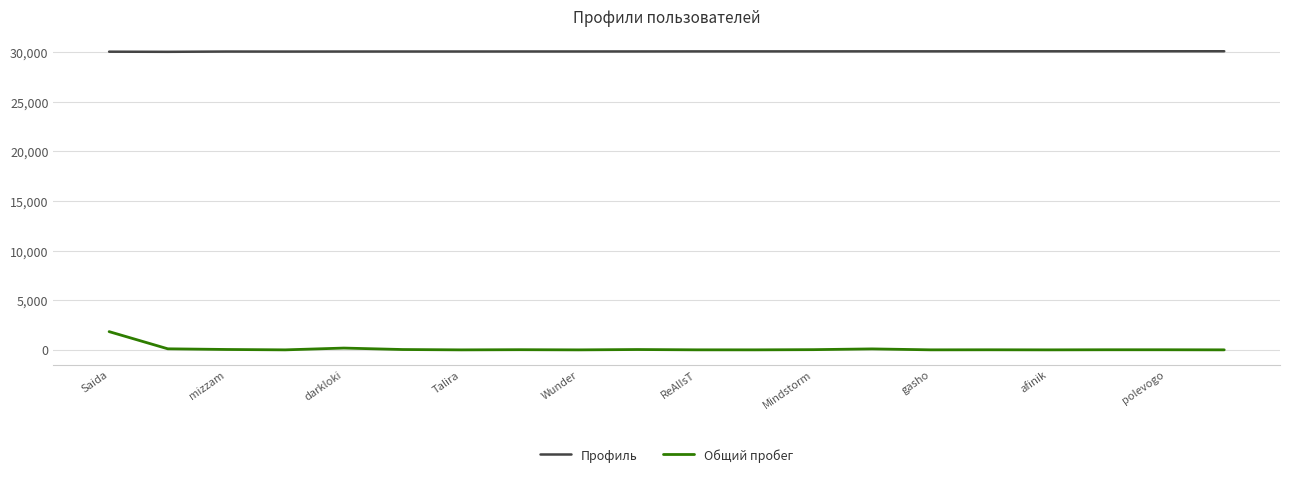

What is the difference between the maximum and minimum values in the Общий пробег series?

1838